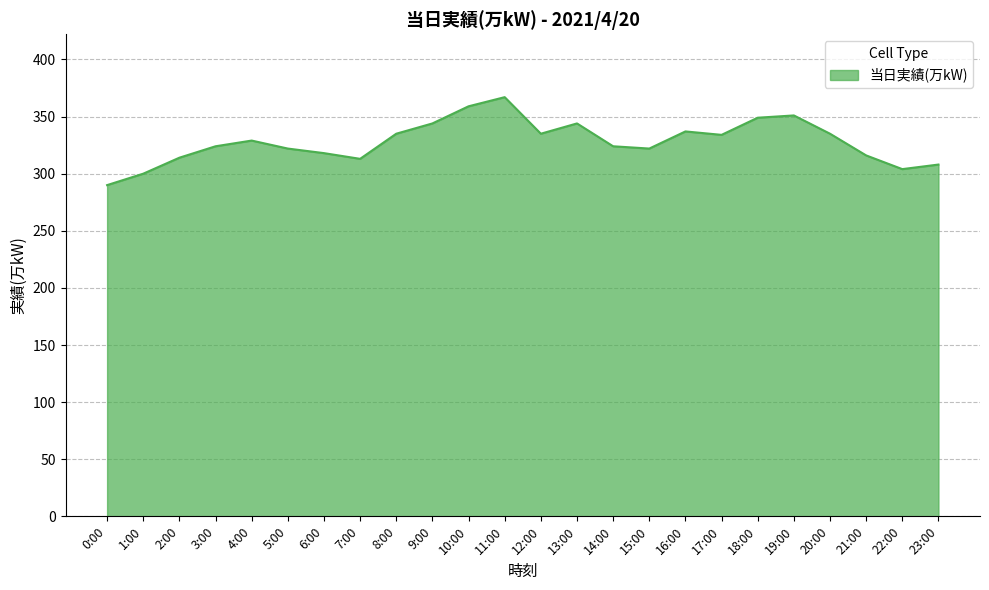

Approximately how many times larger is the value at 9:00 compared to 17:00?

1.0